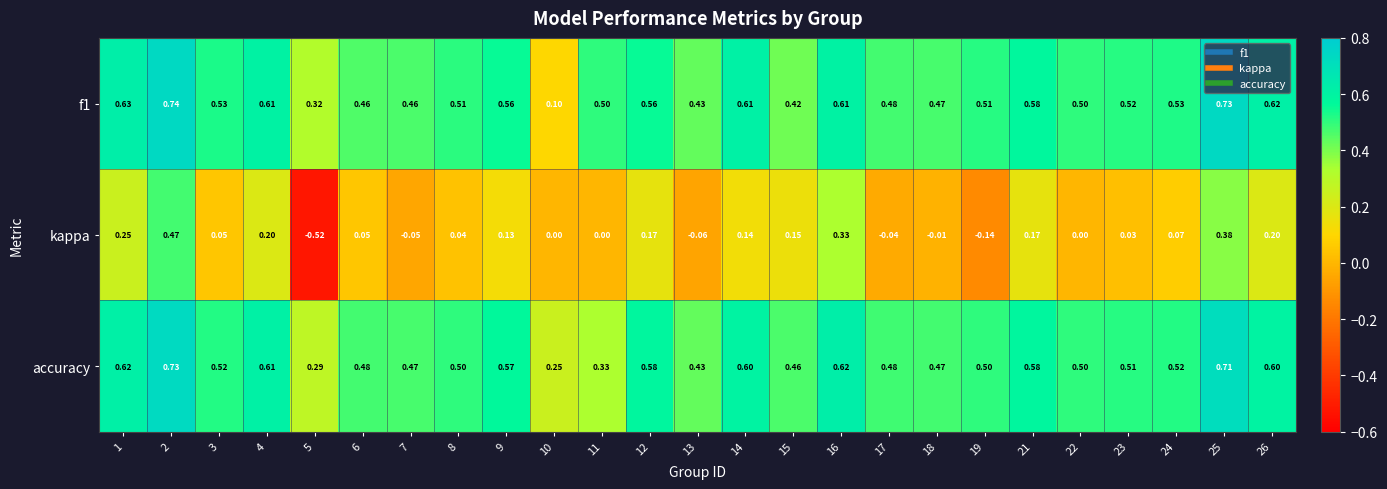

Which series changed the most between 4 and 14?

kappa